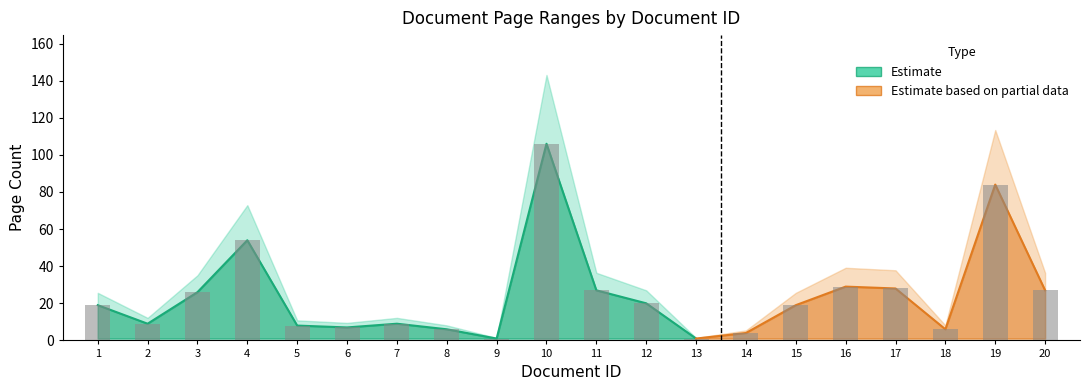

At which category does the chart reach its minimum across all series?

9